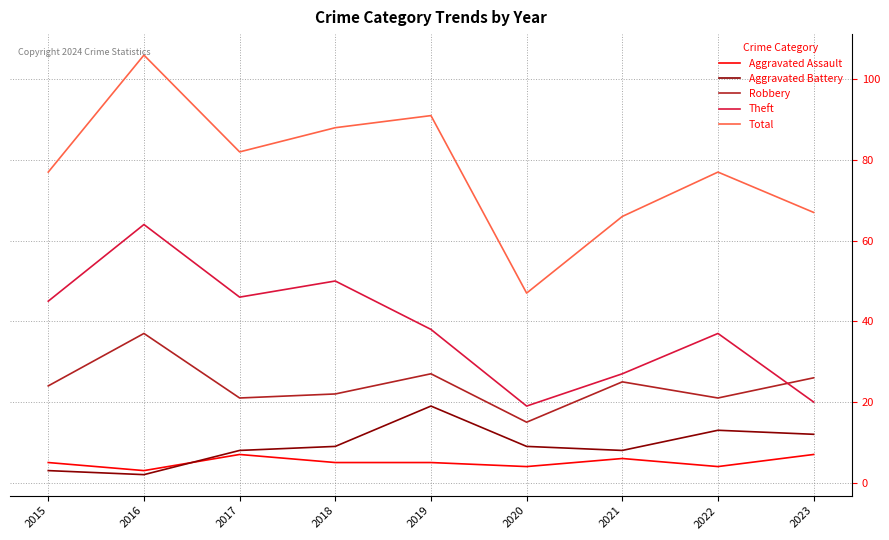

Is it true that Robbery equals 15 at 2020?

True